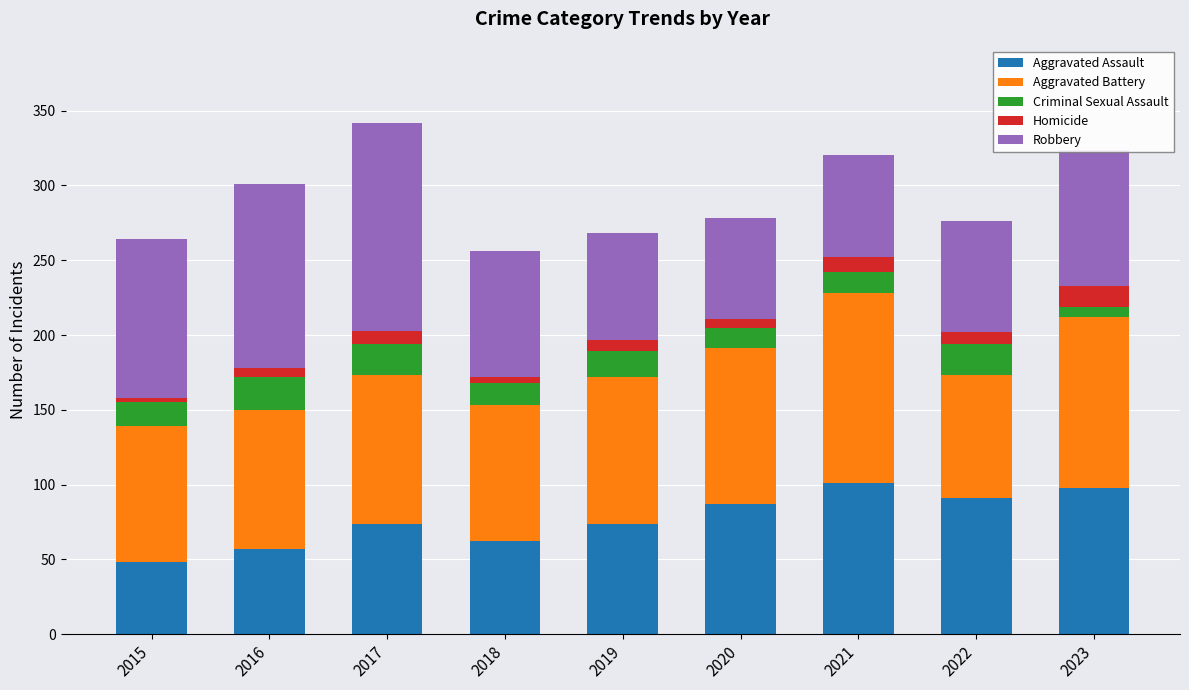

What is the average value of the Aggravated Assault series?

77